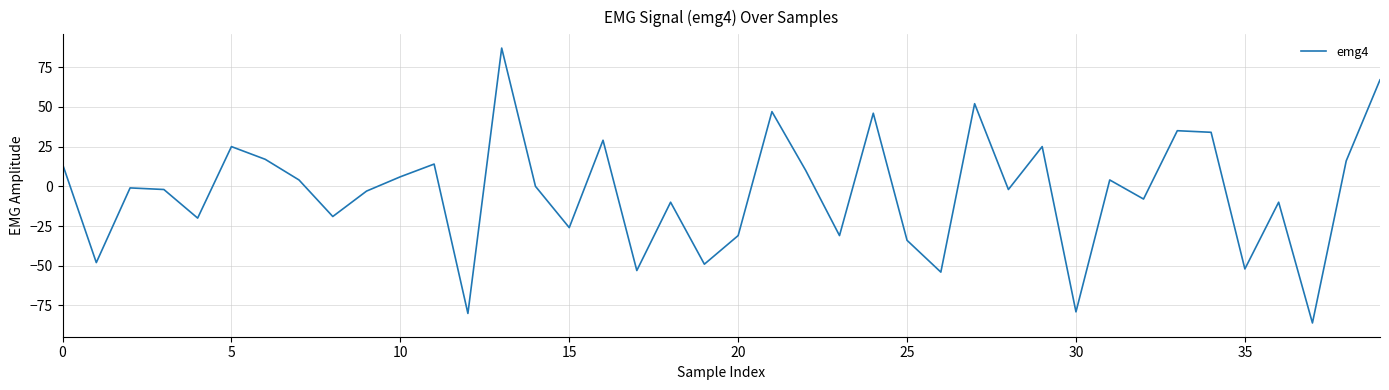

What is the difference between the maximum and minimum values?

173